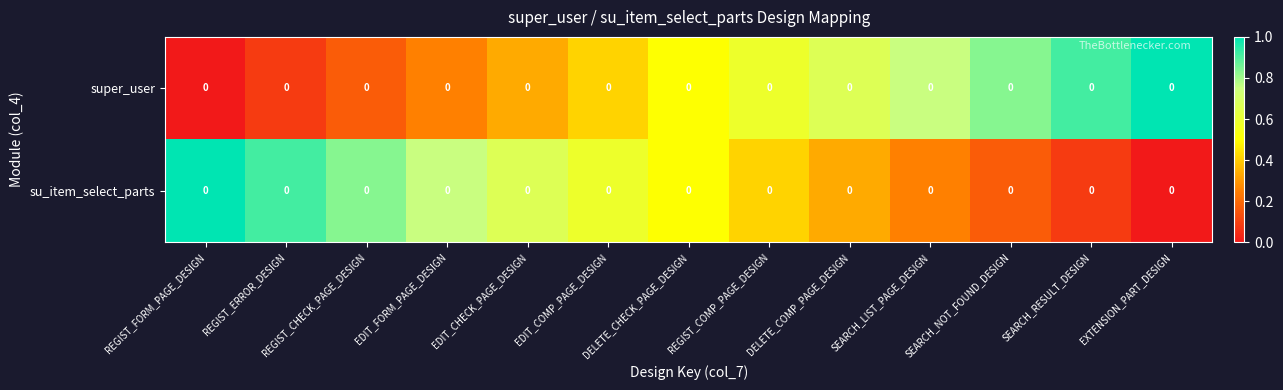

What is the difference between the maximum and minimum values in the super_user series?

1.0